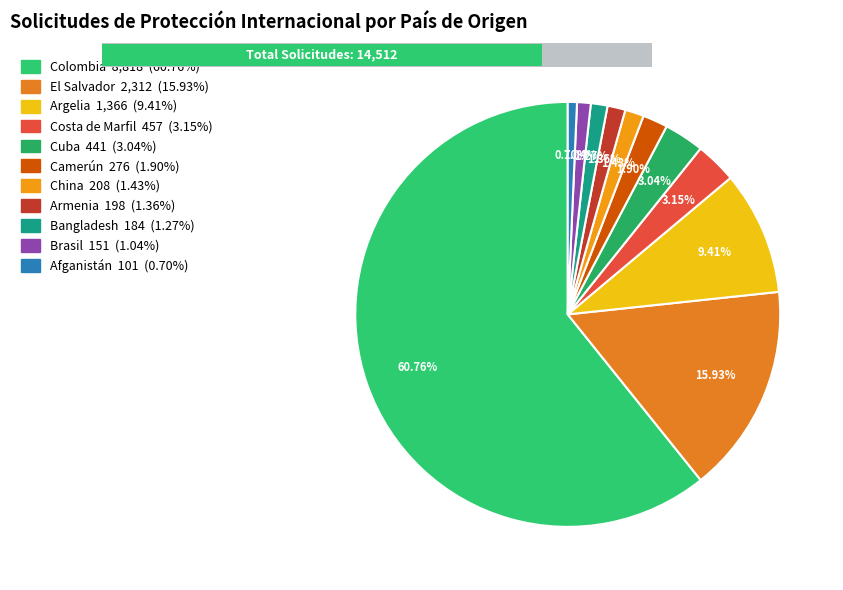

True or false: Cuba accounts for 14% of the total.

False